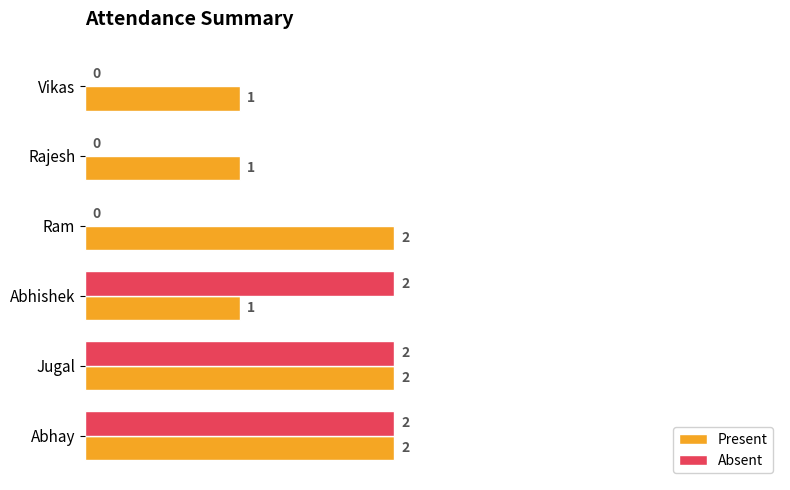

What is the total value across all series at Abhay?

4